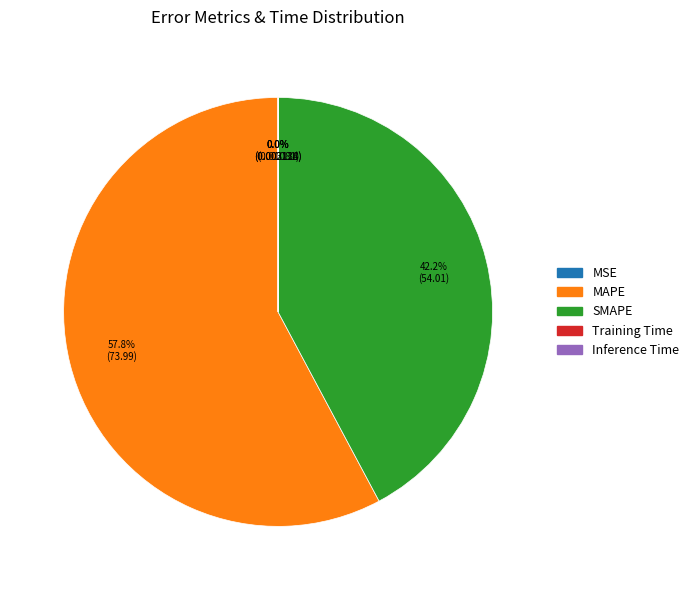

To the nearest percent, what portion does SMAPE represent?

42%